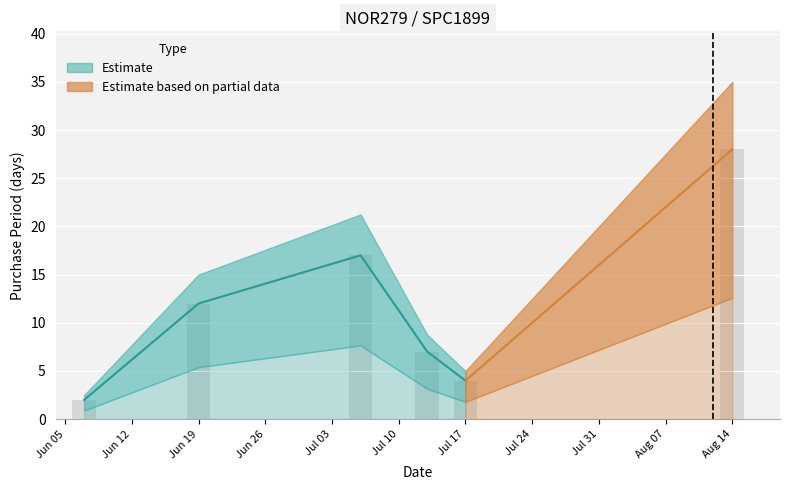

What position from the right is 2017-08-14?

1